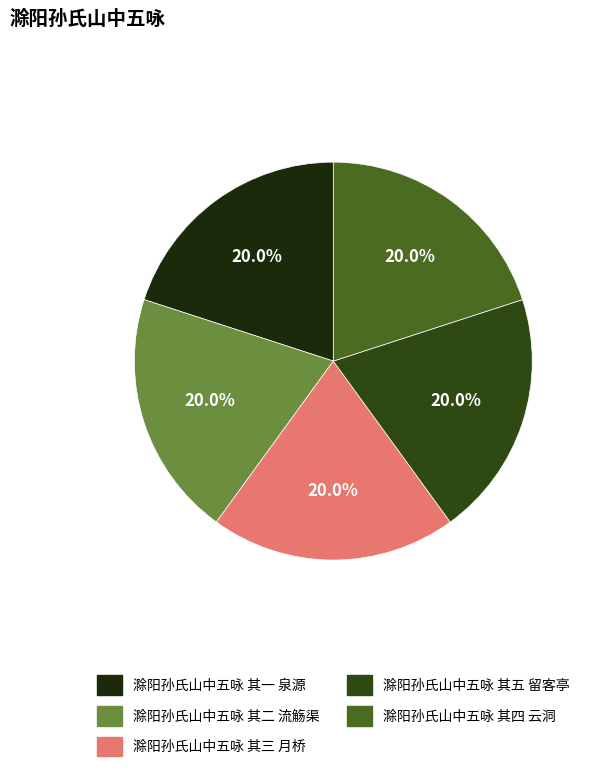

Does 滁阳孙氏山中五咏 其四 云洞 represent more than half of the total?

No